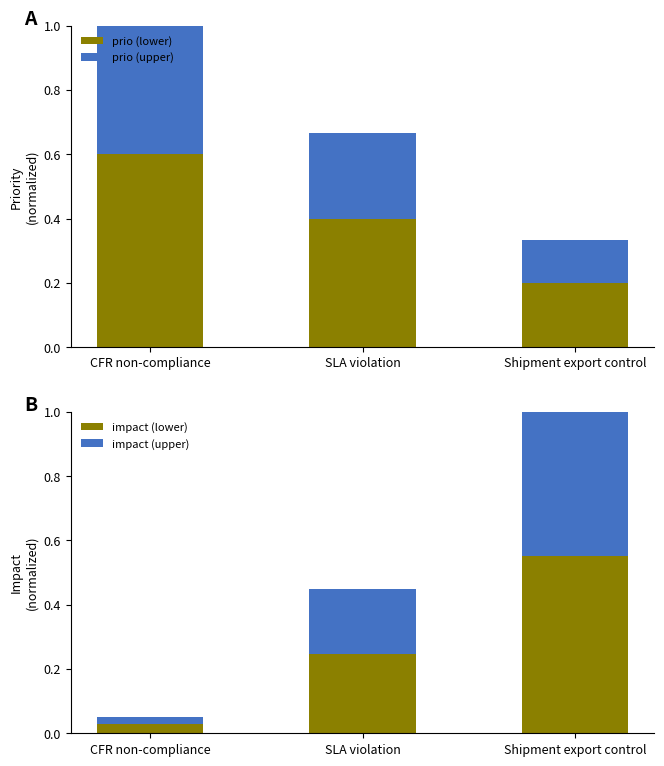

How many series are shown in this chart?

4